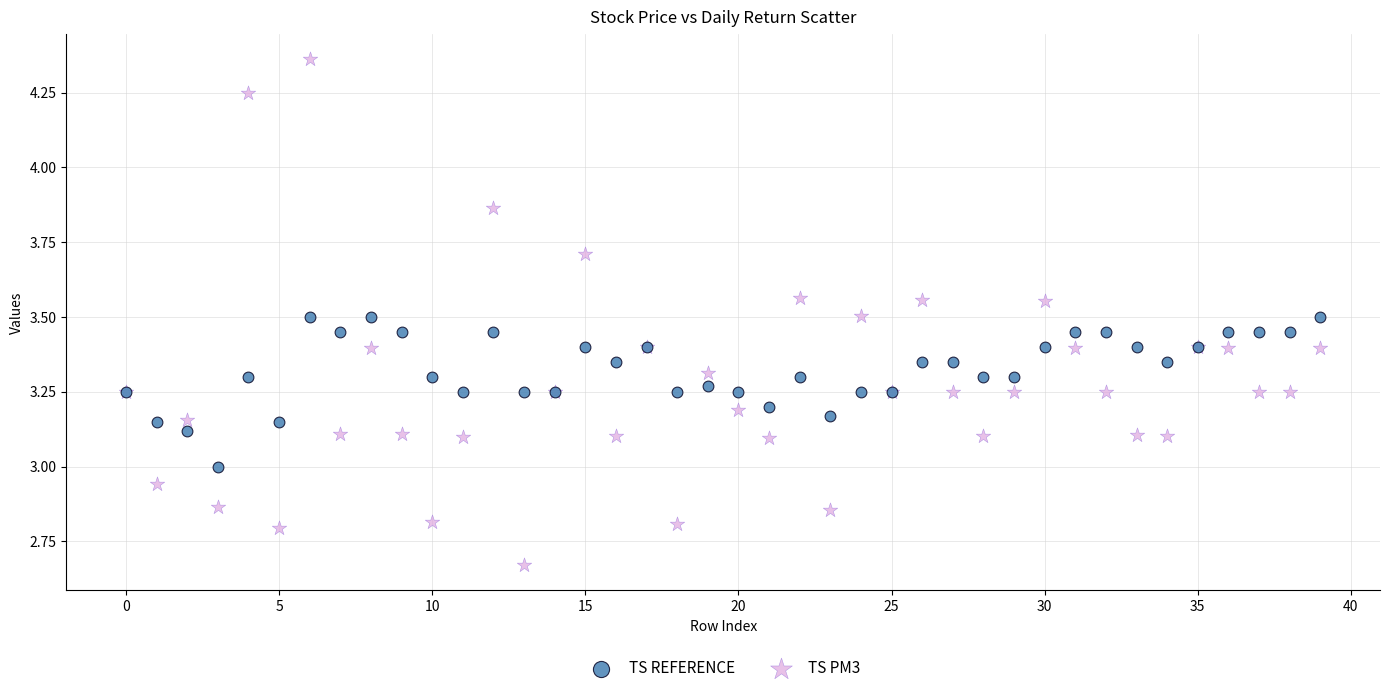

Which series reaches the minimum Y coordinate?

TS PM3